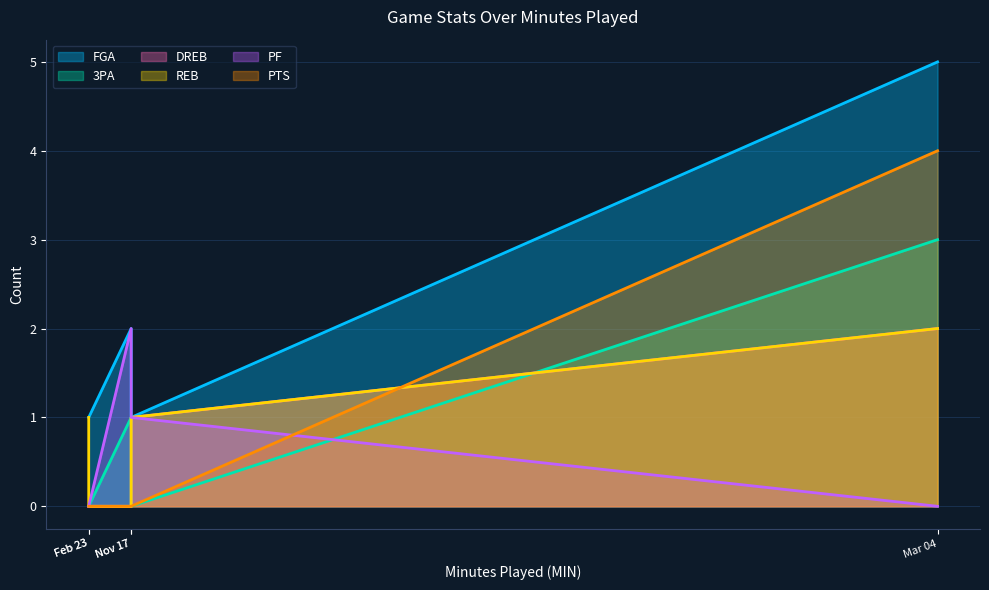

What are all the series names shown in the legend?

FGA, 3PA, DREB, REB, PF, PTS